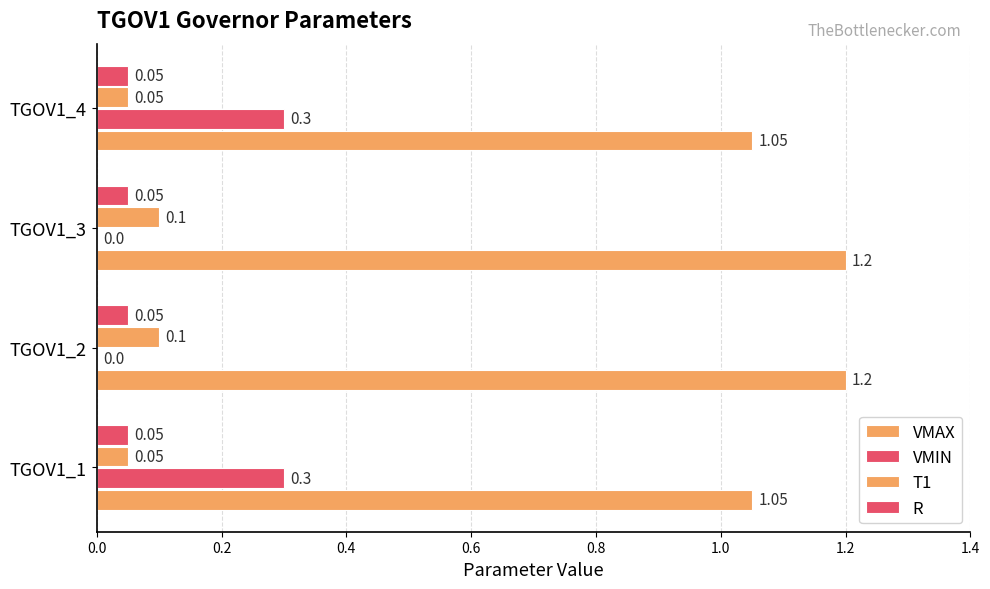

How many data points in VMIN are above 0?

2